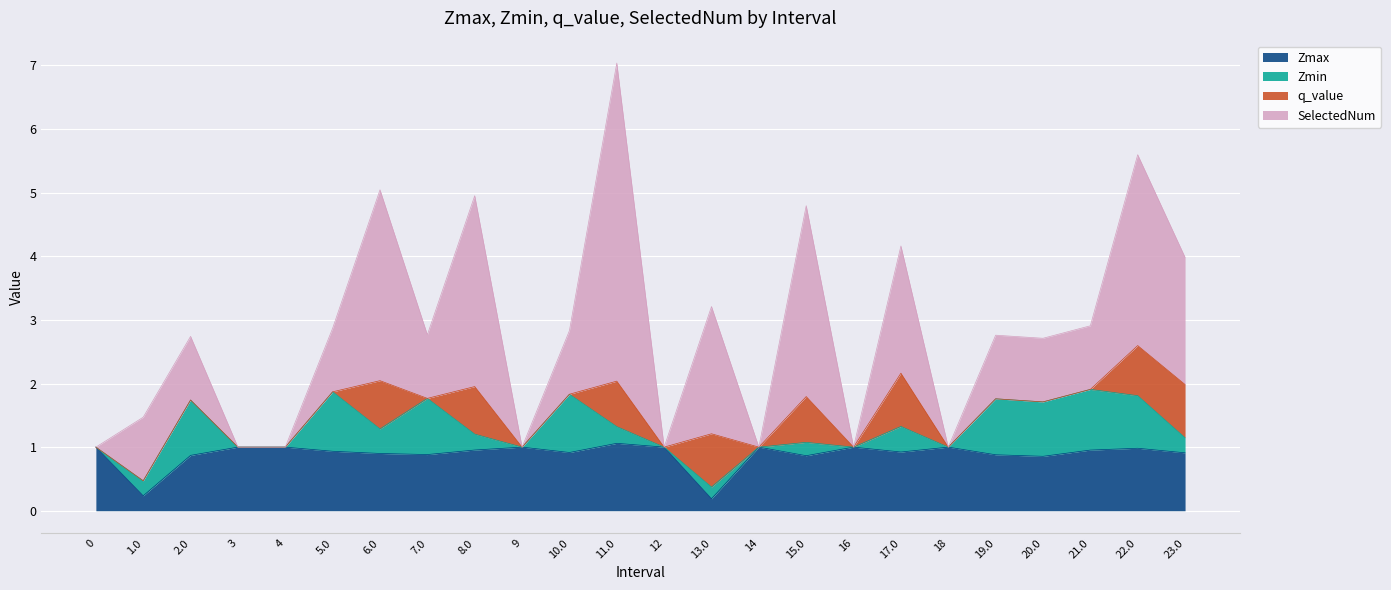

Reading left to right, list all the values displayed in this chart.

Zmax: 1.0	0.2	0.9	1.0	1.0	0.9	0.9	0.9	1.0	1.0	0.9	1.1	1.0	0.2	1.0	0.9	1.0	0.9	1.0	0.9	0.9	1.0	1.0	0.9
Zmin: 0.0	0.2	0.9	0.0	0.0	0.9	0.4	0.9	0.2	0.0	0.9	0.3	0.0	0.2	0.0	0.2	0.0	0.4	0.0	0.9	0.9	1.0	0.8	0.2
q_value: 0.0	0.0	0.0	0.0	0.0	0.0	0.8	0.0	0.7	0.0	0.0	0.7	0.0	0.8	0.0	0.7	0.0	0.8	0.0	0.0	0.0	0.0	0.8	0.8
SelectedNum: 0.0	1.0	1.0	0.0	0.0	1.0	3.0	1.0	3.0	0.0	1.0	5.0	0.0	2.0	0.0	3.0	0.0	2.0	0.0	1.0	1.0	1.0	3.0	2.0